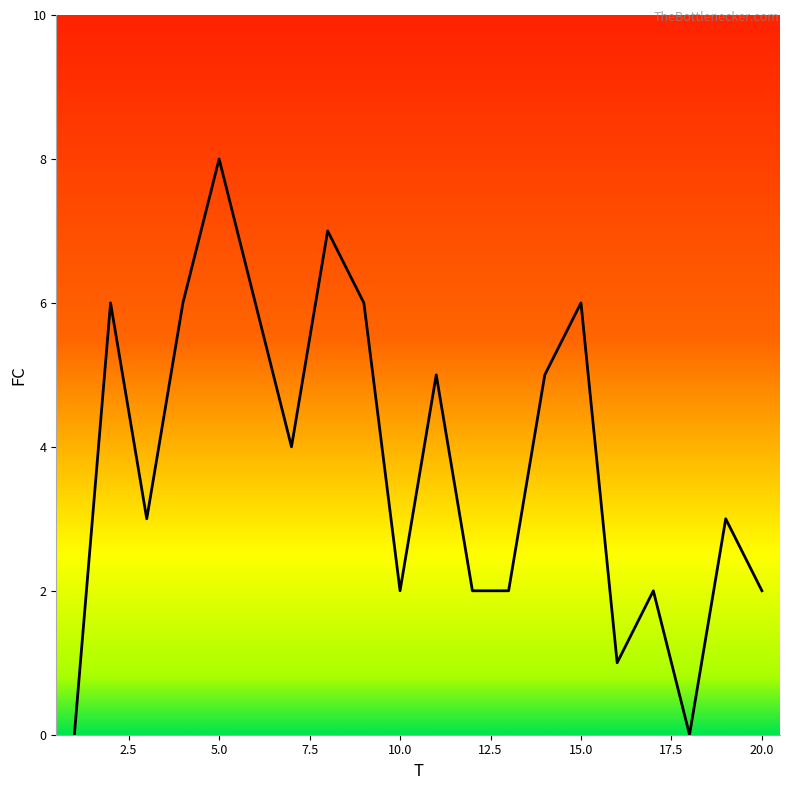

What is the greatest value displayed?

8